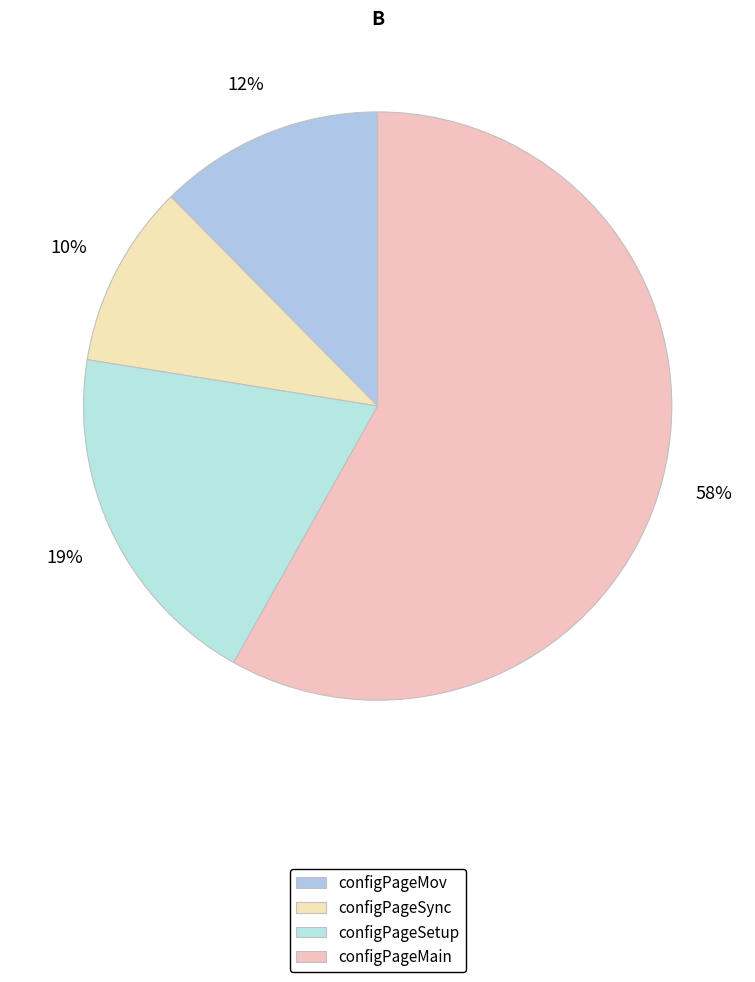

True or false: configPageMain accounts for 50% of the total.

False